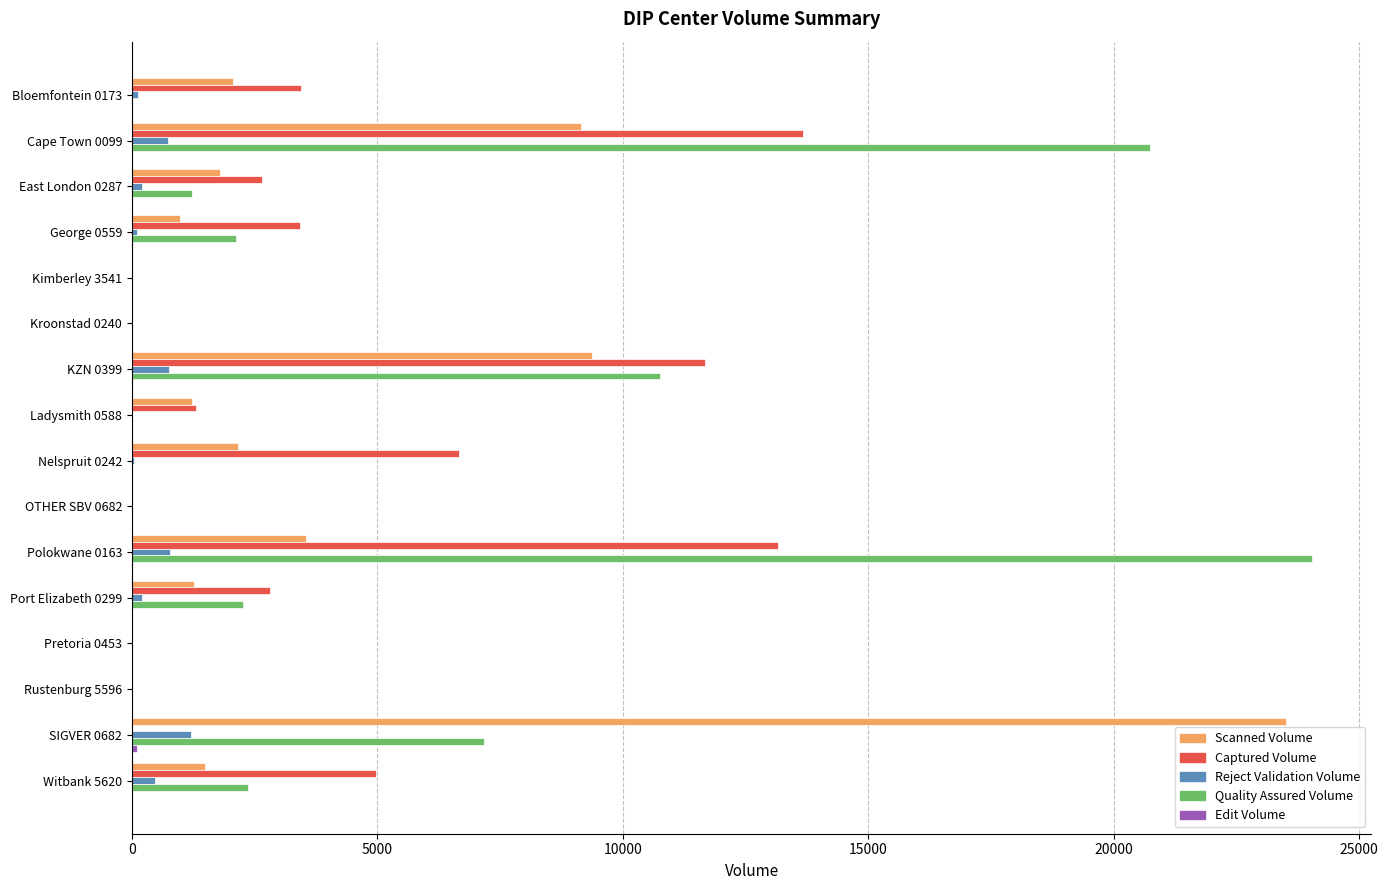

Which series has the largest range (max minus min)?

Quality Assured Volume